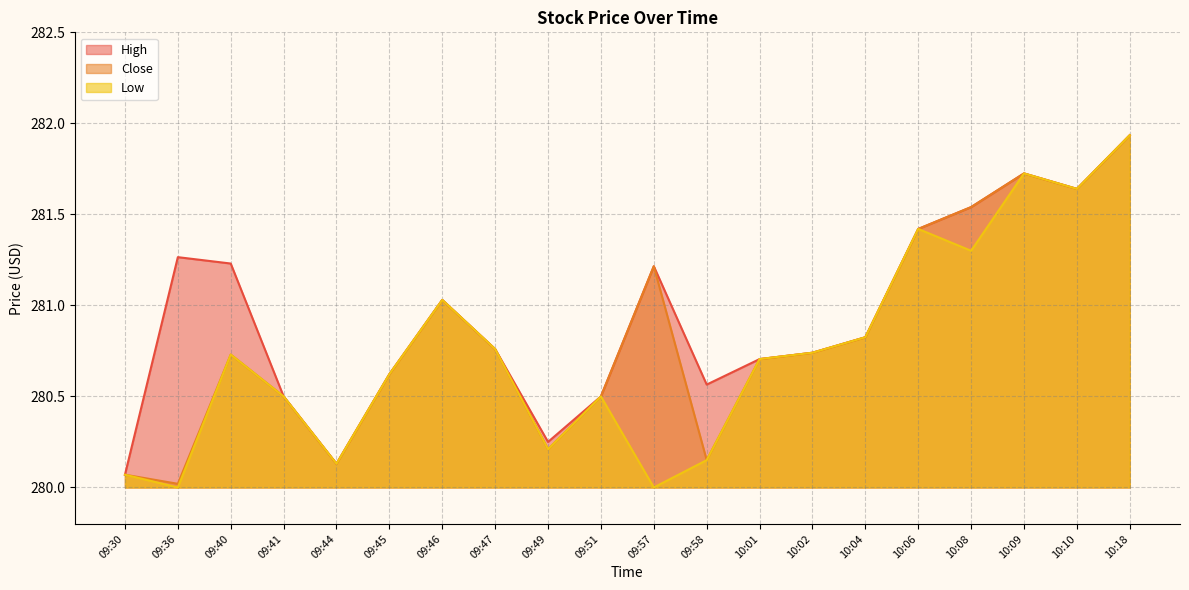

True or false: Close has a value of 393.7 at 09:51.

False